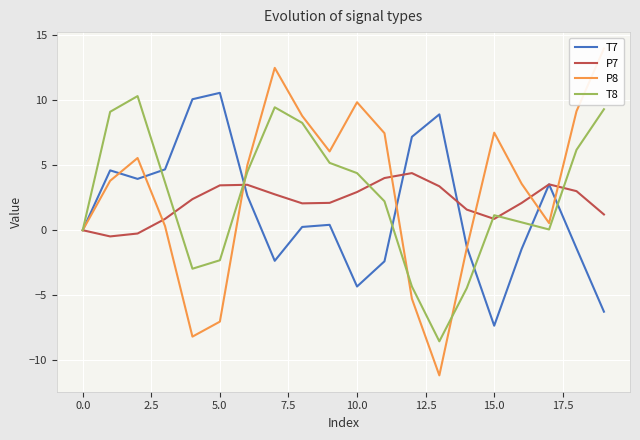

How many lines are shown in the chart?

4